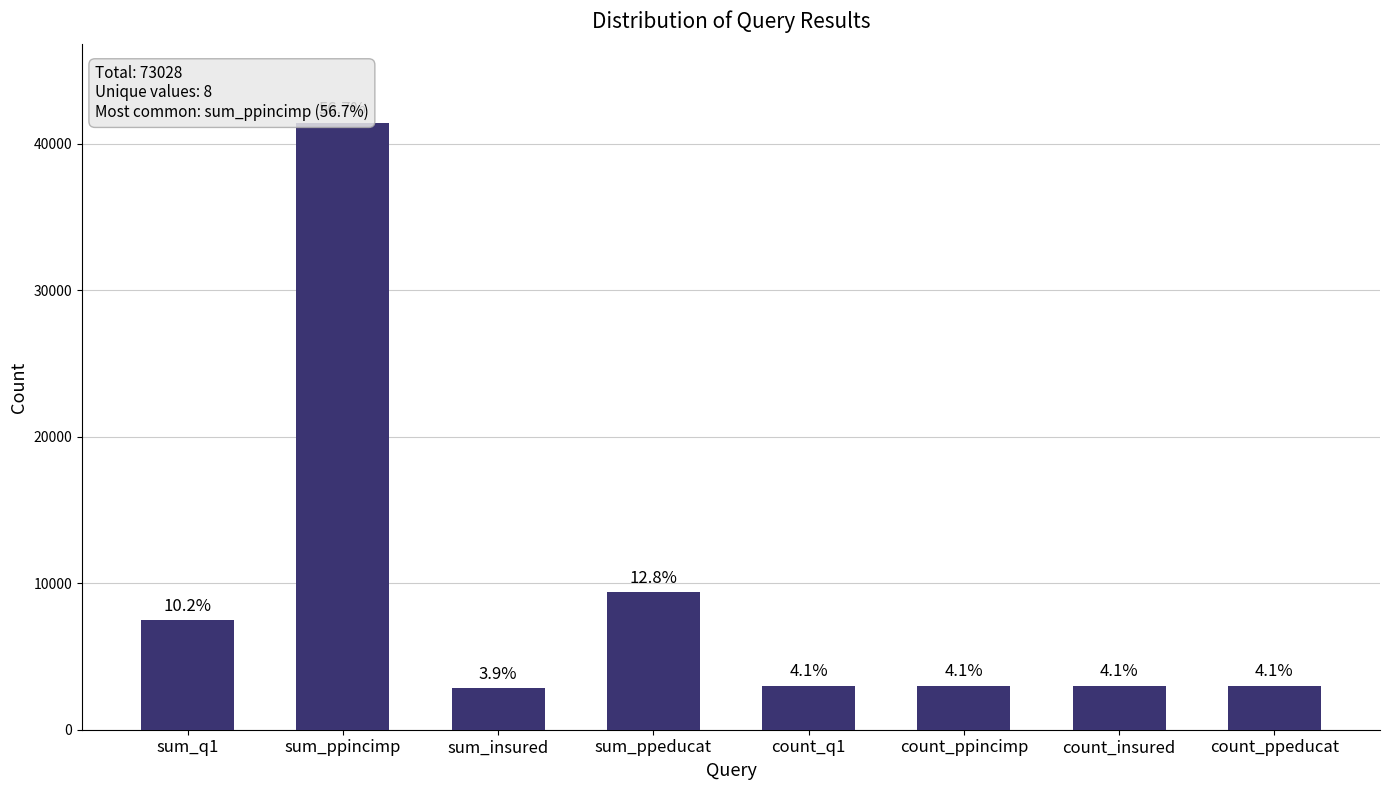

List the labels in order of value, largest first.

sum_ppincimp, sum_ppeducat, sum_q1, count_q1, count_ppincimp, count_insured, count_ppeducat, sum_insured